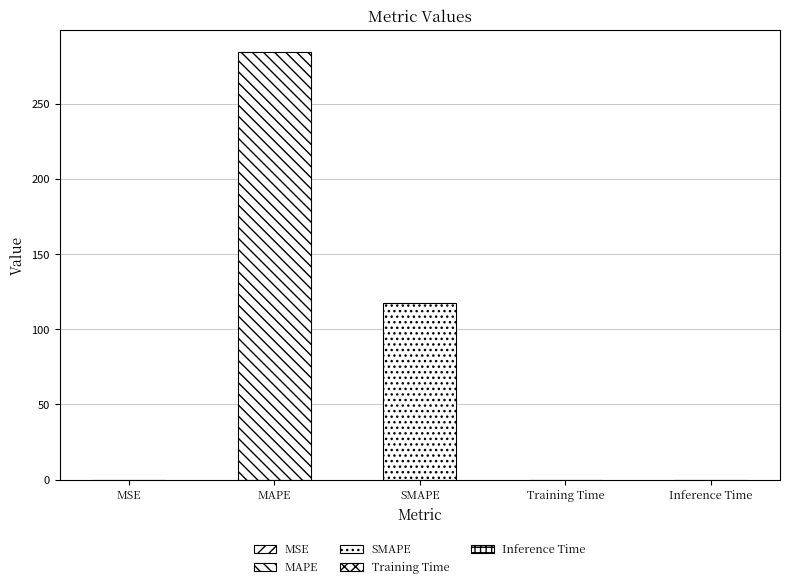

Reading left to right, transcribe all the data shown in this chart.

0.1	284.5	117.4	0.0	0.0